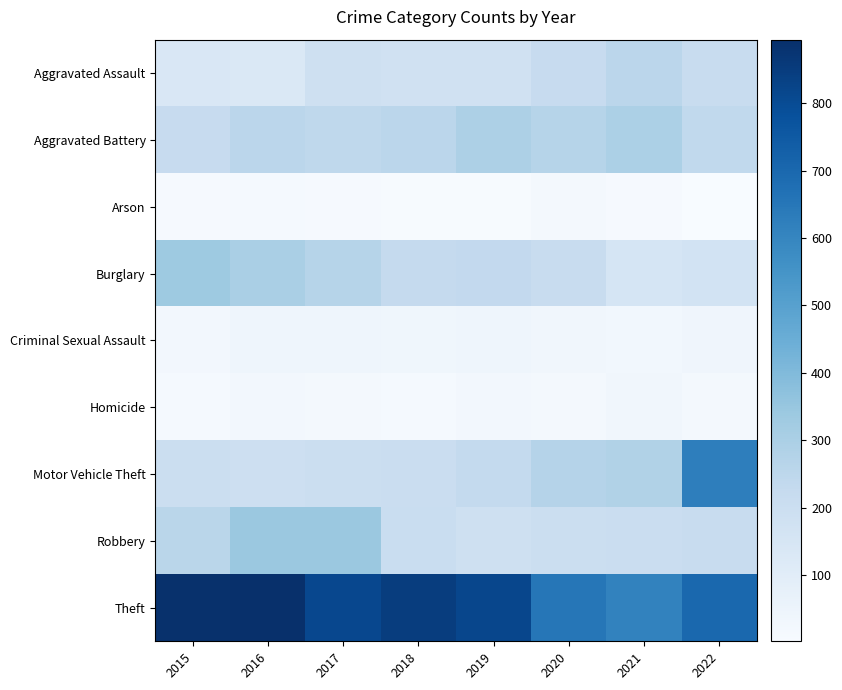

At which category is the sum across all series the highest?

2022